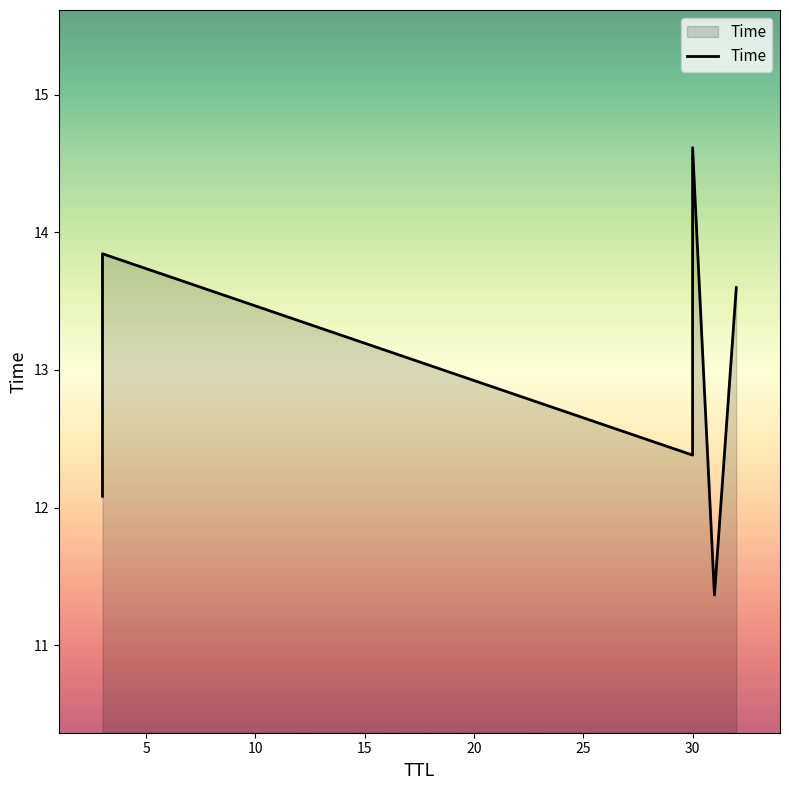

How many interior local peaks (higher than both neighbors) does the data have?

2